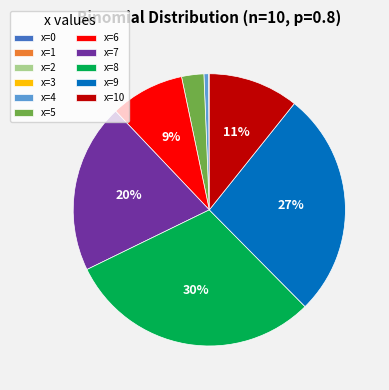

Is x=9 the majority of the pie?

No